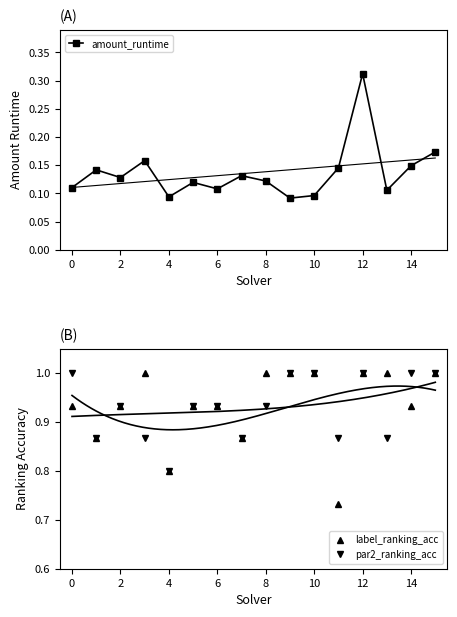

How many interior local valleys does the label_ranking_acc series have?

5